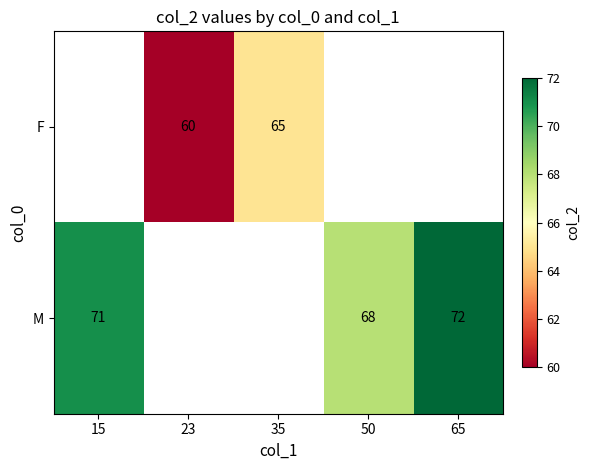

True or false: M has a value of 40 at 50.

False